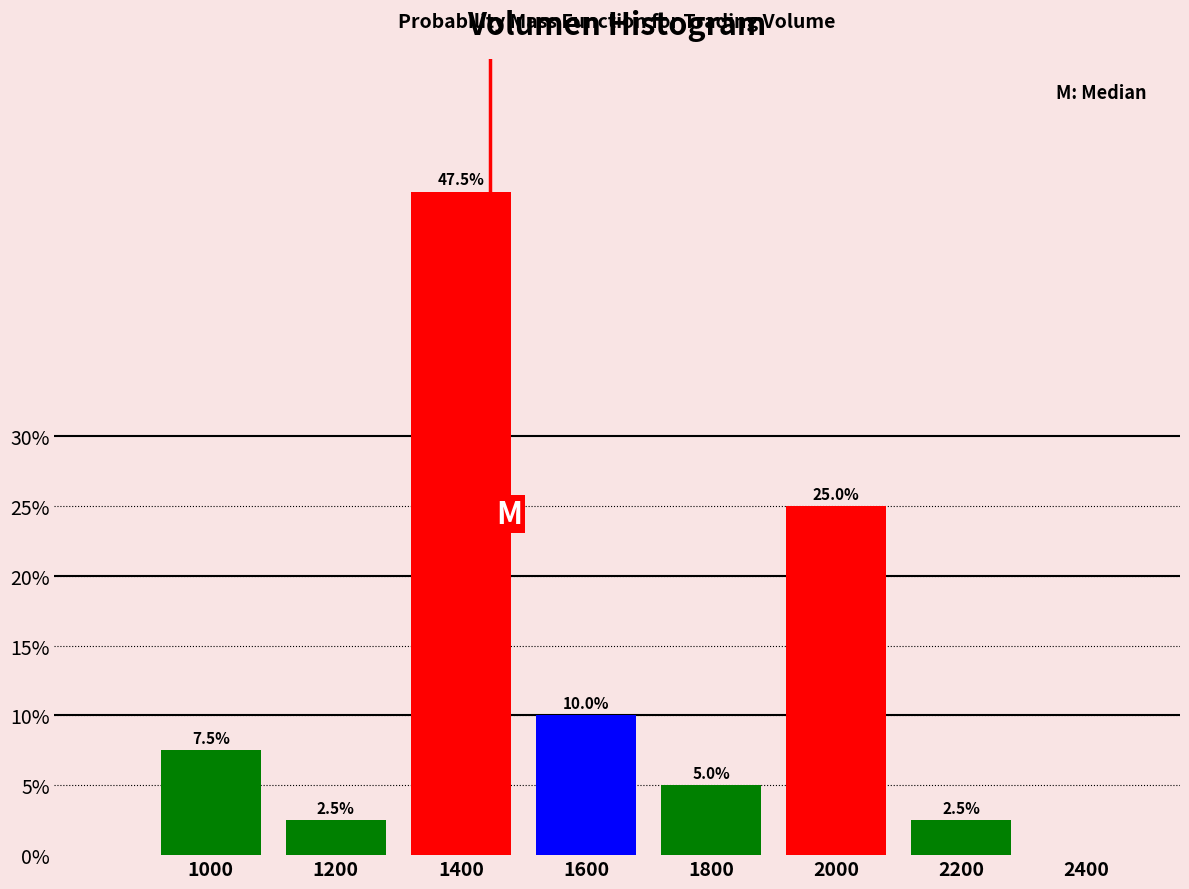

Reading left to right, extract all data points from this chart.

1000=7.5	1200=2.5	1400=47.5	1600=10.0	1800=5.0	2000=25.0	2200=2.5	2400=0.0